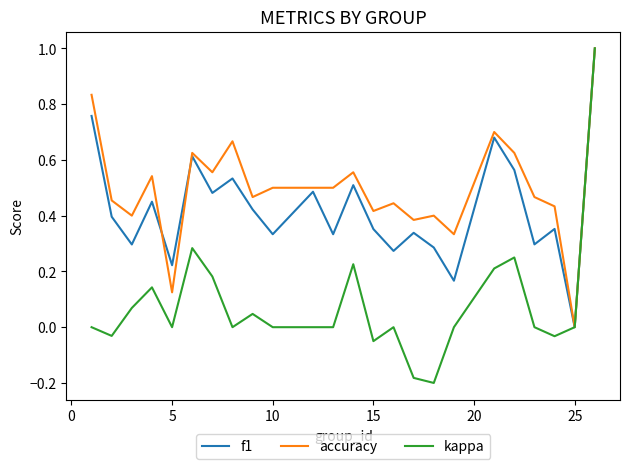

What are all the series names shown in the legend?

f1, accuracy, kappa